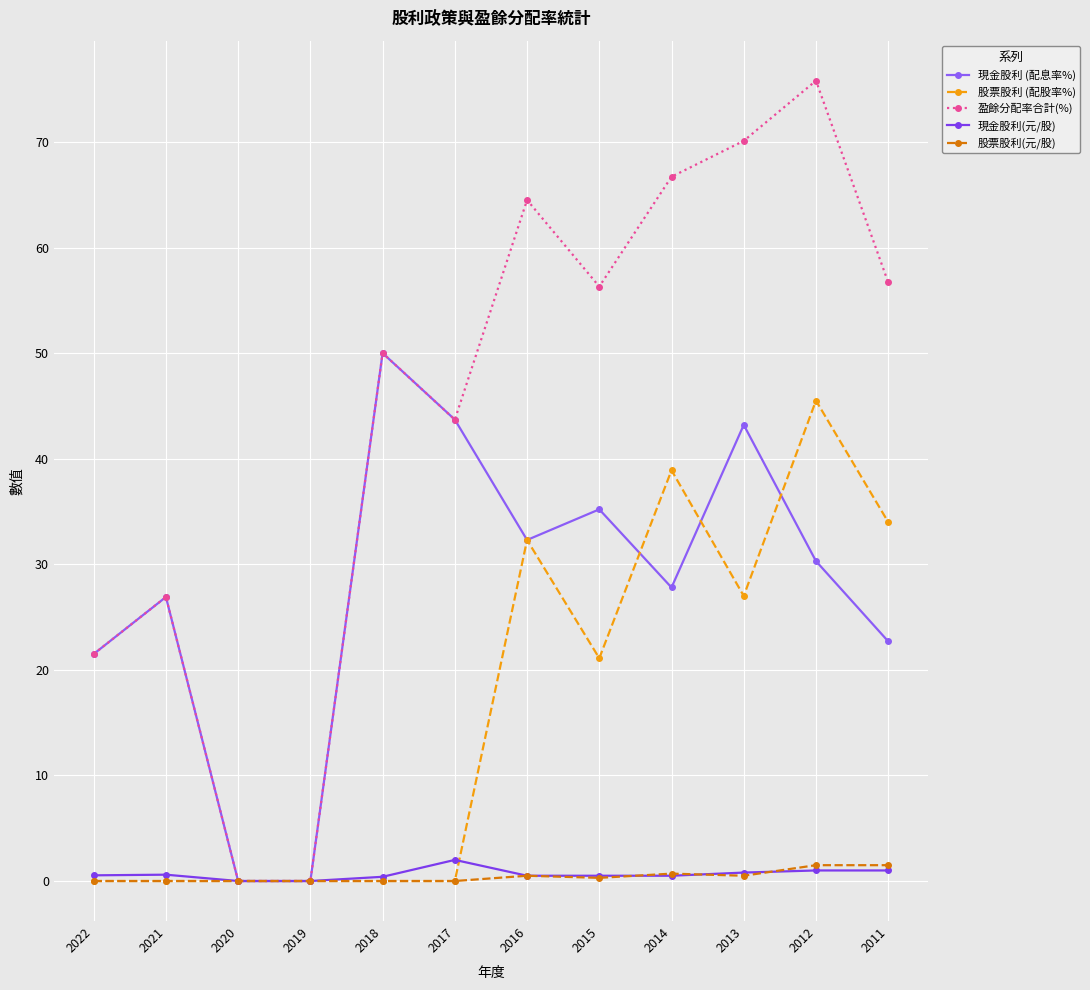

True or false: 現金股利(元/股) and 現金股利 (配息率%) intersect in this chart.

False